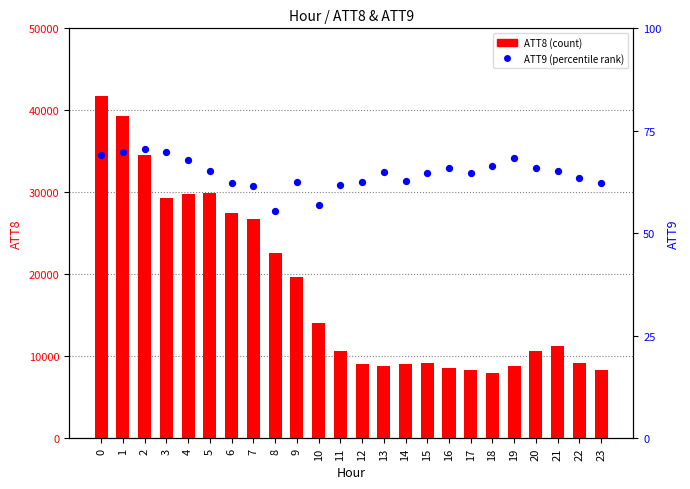

Which series has the largest Y range (max minus min)?

ATT8